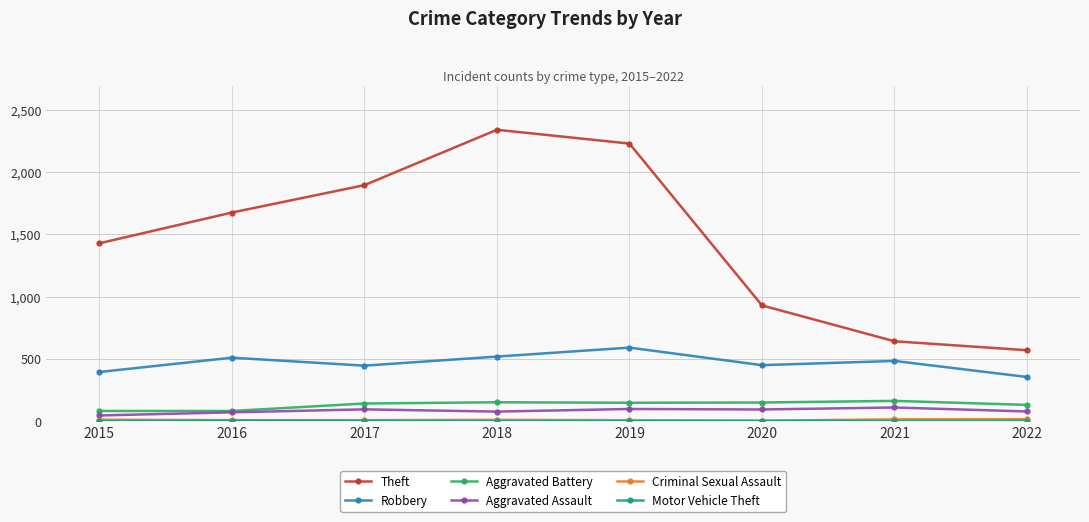

How many lines are shown in the chart?

6